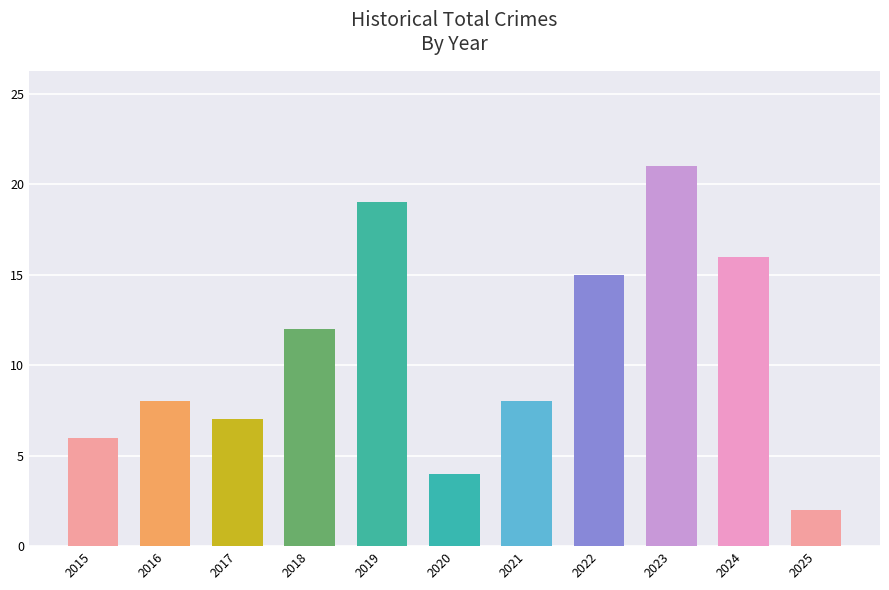

What is the value of the 2nd bar from the left?

8